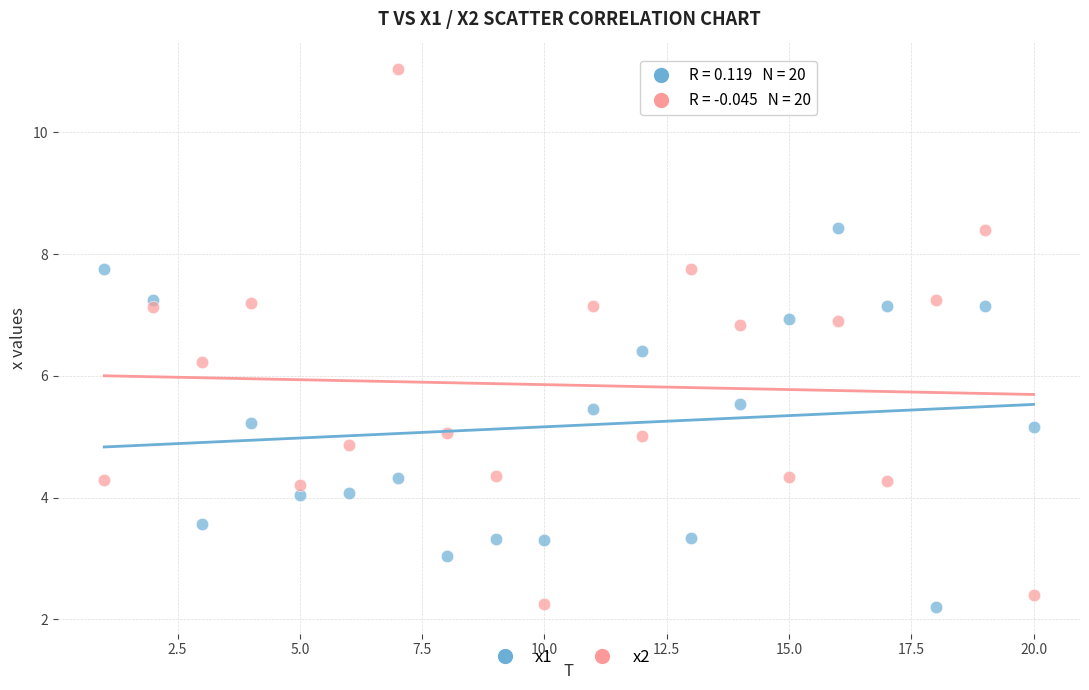

What are all the series names shown in the legend?

x1, x2